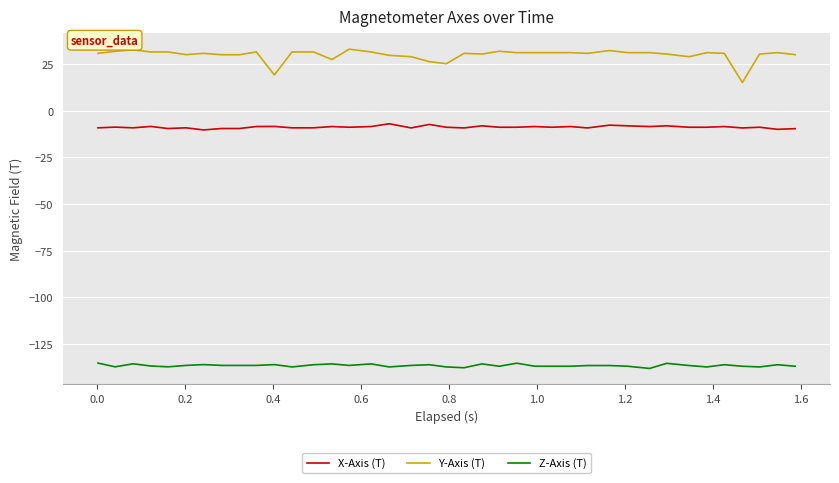

True or false: Y-Axis (T) and X-Axis (T) intersect in this chart.

False